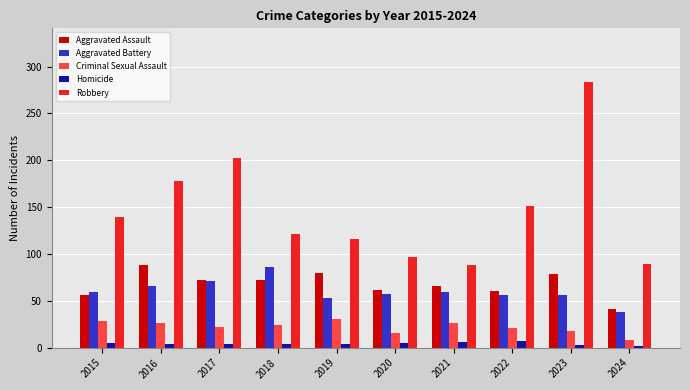

What is the total value across all series at 2024?

178